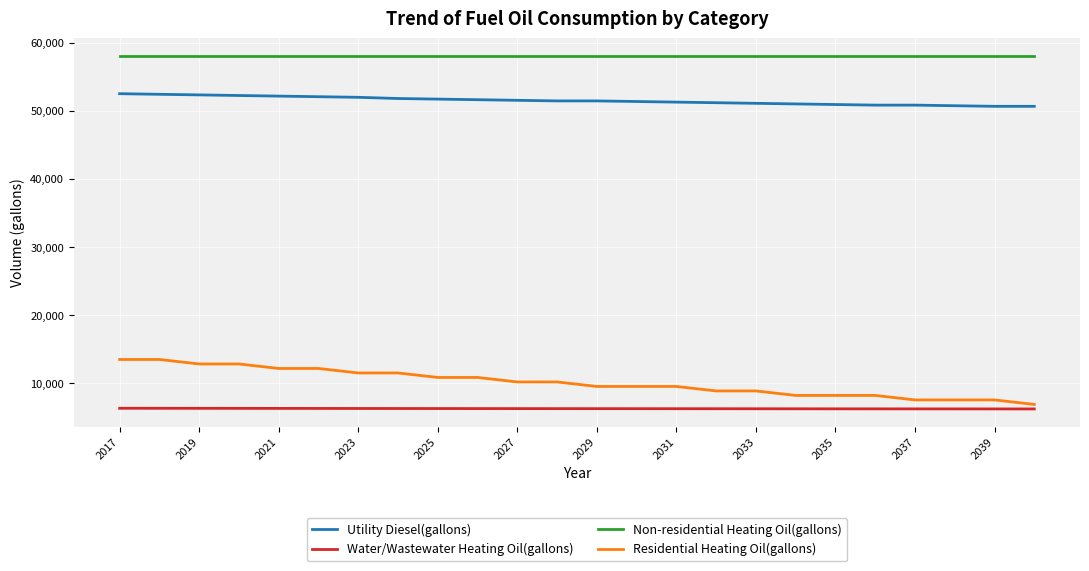

What is the greatest value displayed?

58043.6